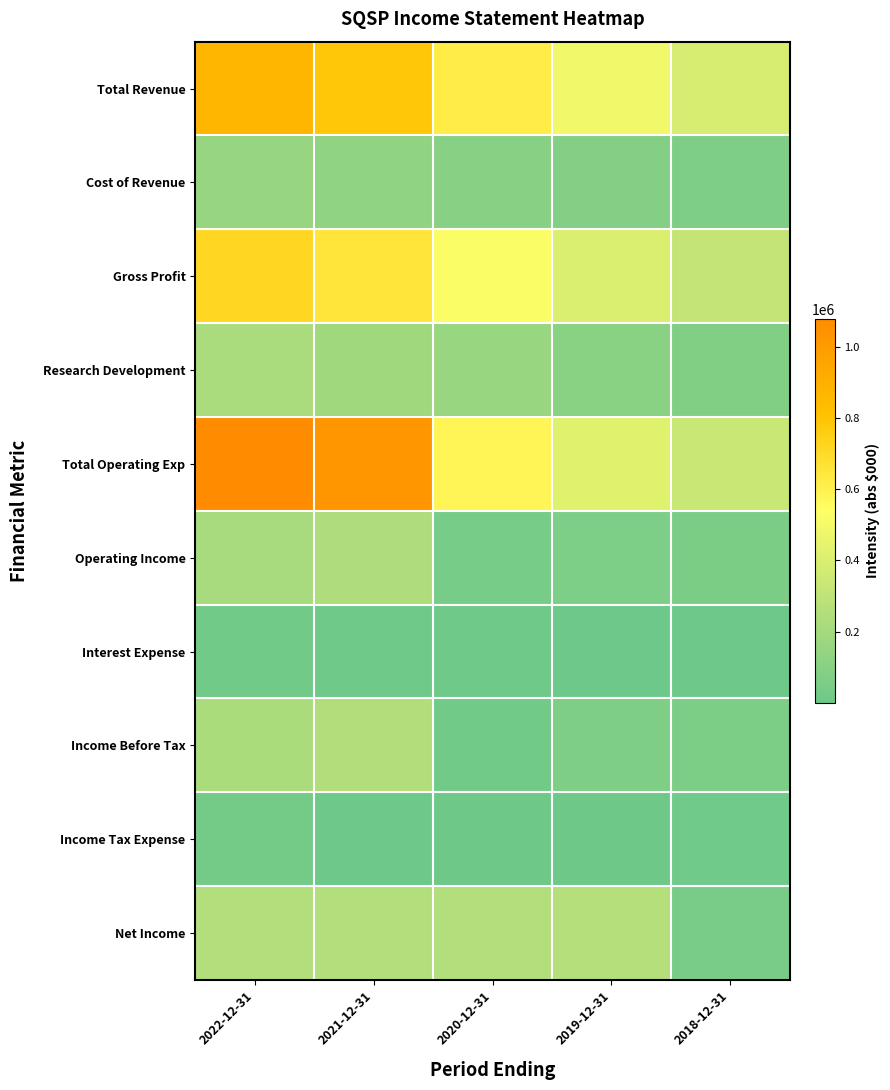

Reading left to right, transcribe all the data shown in this chart.

Total Revenue: 2022-12-31=867000	2021-12-31=784000	2020-12-31=621100	2019-12-31=484800	2018-12-31=389900
Cost of Revenue: 2022-12-31=152700	2021-12-31=126600	2020-12-31=98300	2019-12-31=81900	2018-12-31=70200
Gross Profit: 2022-12-31=714300	2021-12-31=657400	2020-12-31=522800	2019-12-31=402800	2018-12-31=319700
Research Development: 2022-12-31=222500	2021-12-31=186300	2020-12-31=163900	2019-12-31=103800	2018-12-31=75900
Total Operating Exp: 2022-12-31=1078800	2021-12-31=1024900	2020-12-31=580900	2019-12-31=423400	2018-12-31=335100
Operating Income: 2022-12-31=211800	2021-12-31=240900	2020-12-31=40200	2019-12-31=61300	2018-12-31=54800
Interest Expense: 2022-12-31=18200	2021-12-31=11100	2020-12-31=10000	2019-12-31=1100	2018-12-31=200
Income Before Tax: 2022-12-31=225000	2021-12-31=245300	2020-12-31=22500	2019-12-31=64100	2018-12-31=57200
Income Tax Expense: 2022-12-31=27200	2021-12-31=3800	2020-12-31=8100	2019-12-31=5900	2018-12-31=14100
Net Income: 2022-12-31=252200	2021-12-31=250100	2020-12-31=252700	2019-12-31=258800	2018-12-31=43100